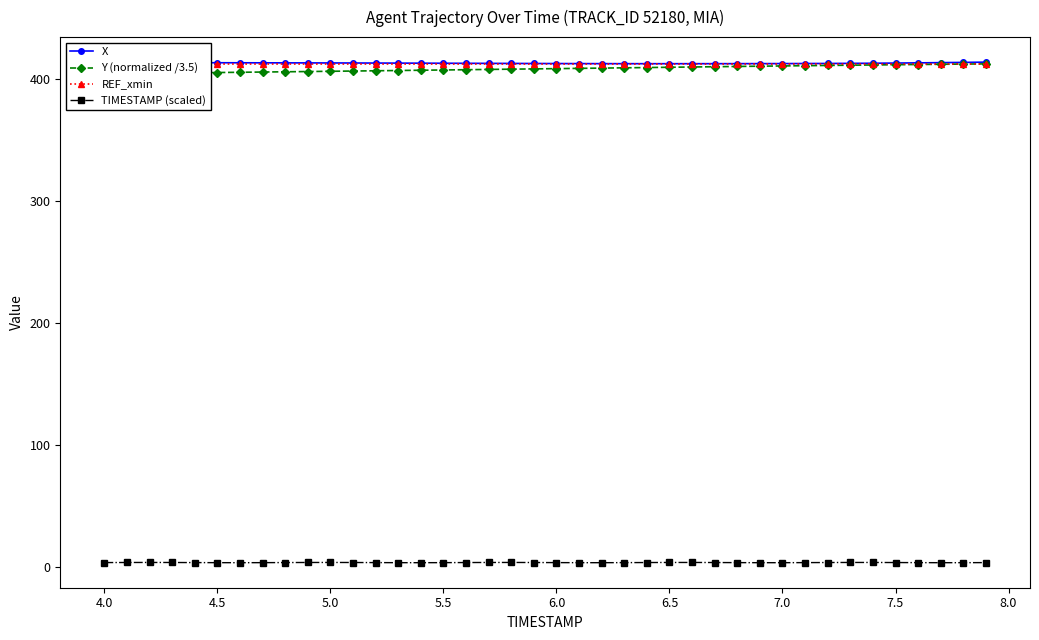

True or false: REF_xmin has more than 0 points higher than both neighbors.

False